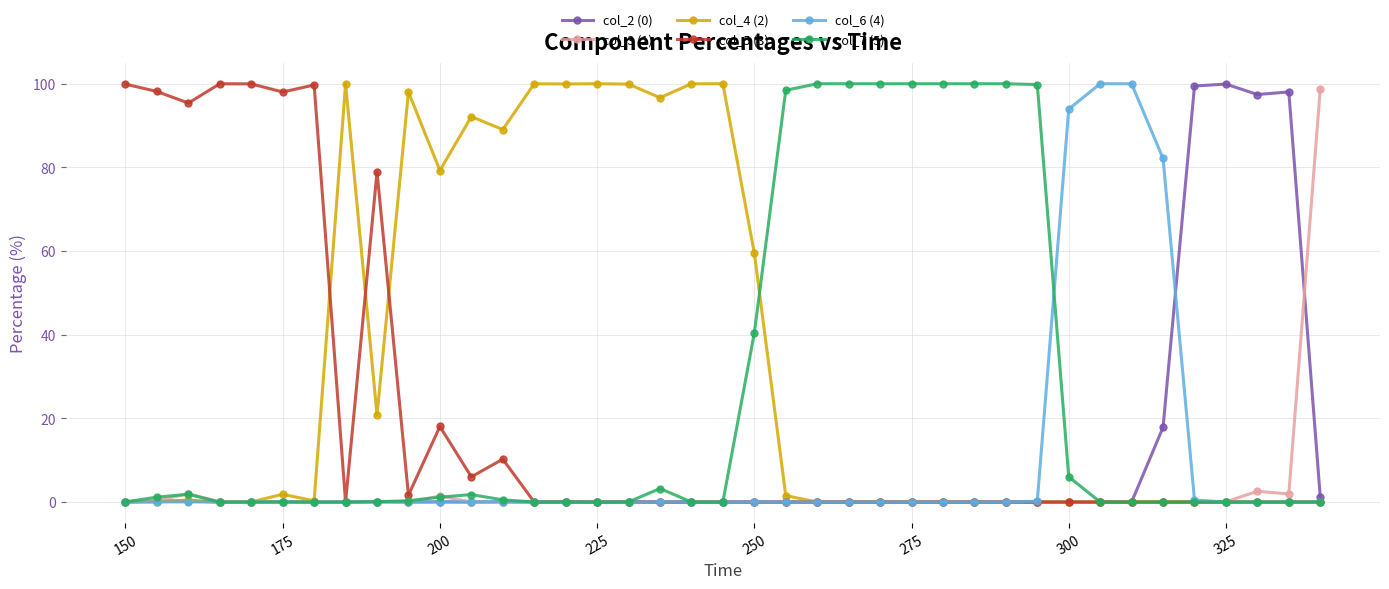

At how many categories does at least one series exceed 34?

39